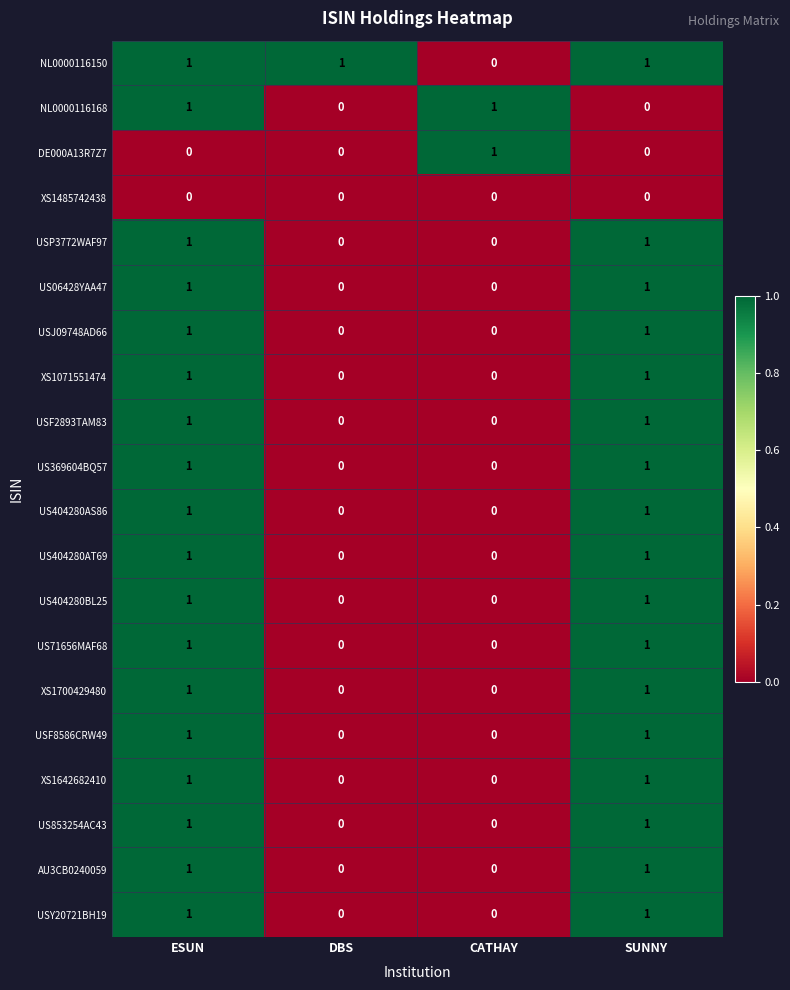

Count the US404280AT69 values in the range 0 to 1.

4